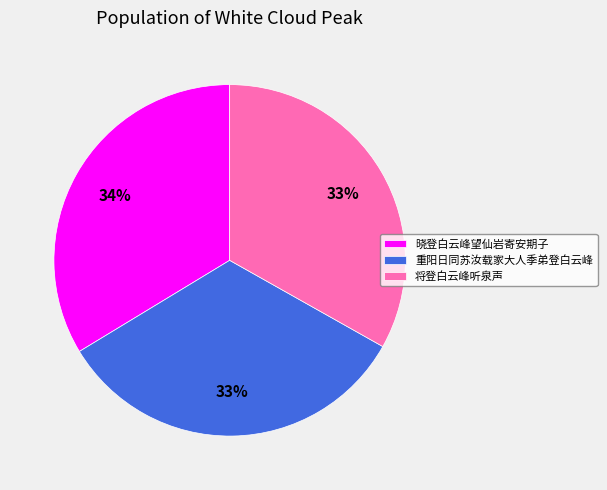

The 将登白云峰听泉声 slice represents 33% of the pie. True or false?

True